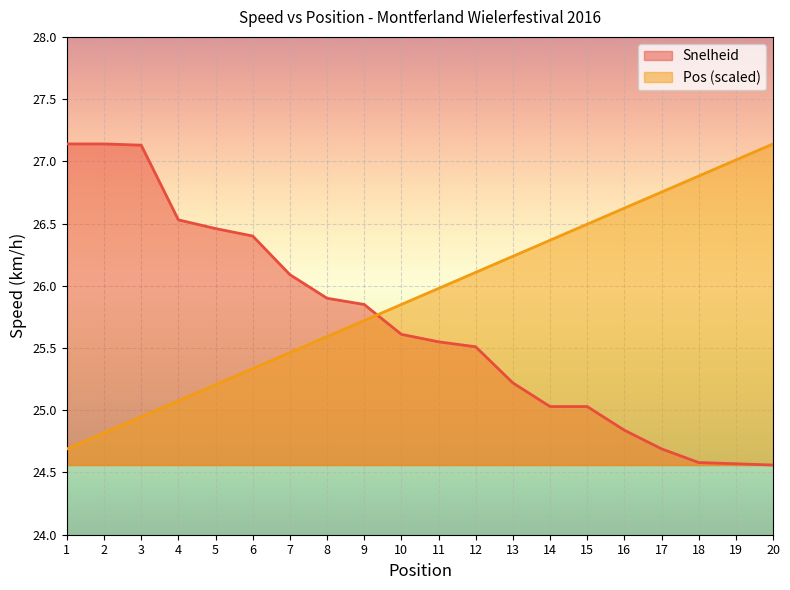

Rank the series at 2 from highest to lowest value.

Snelheid, Pos (scaled)